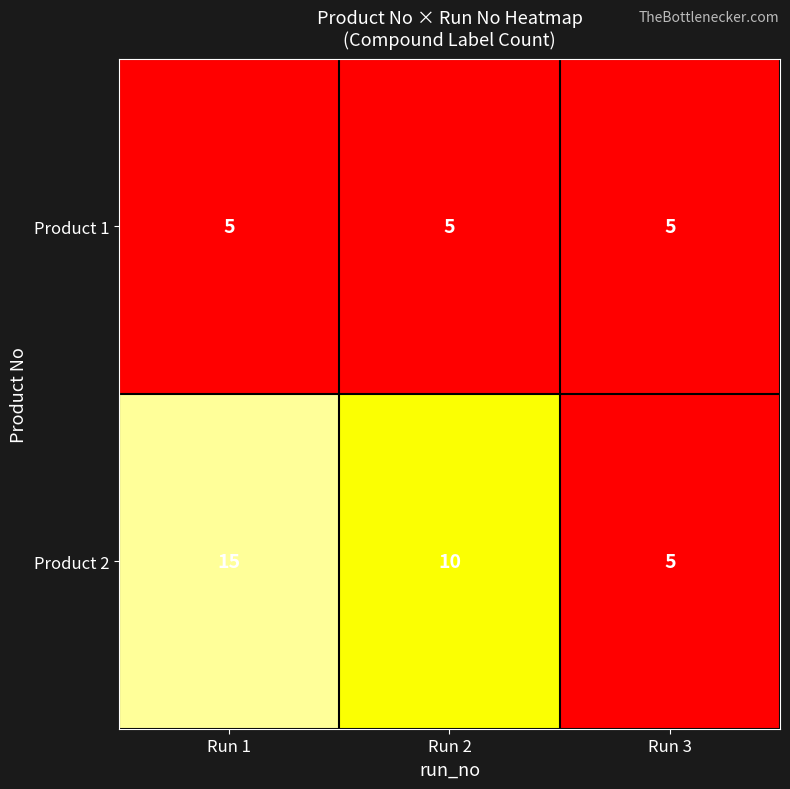

Count the number of data series in this chart.

2